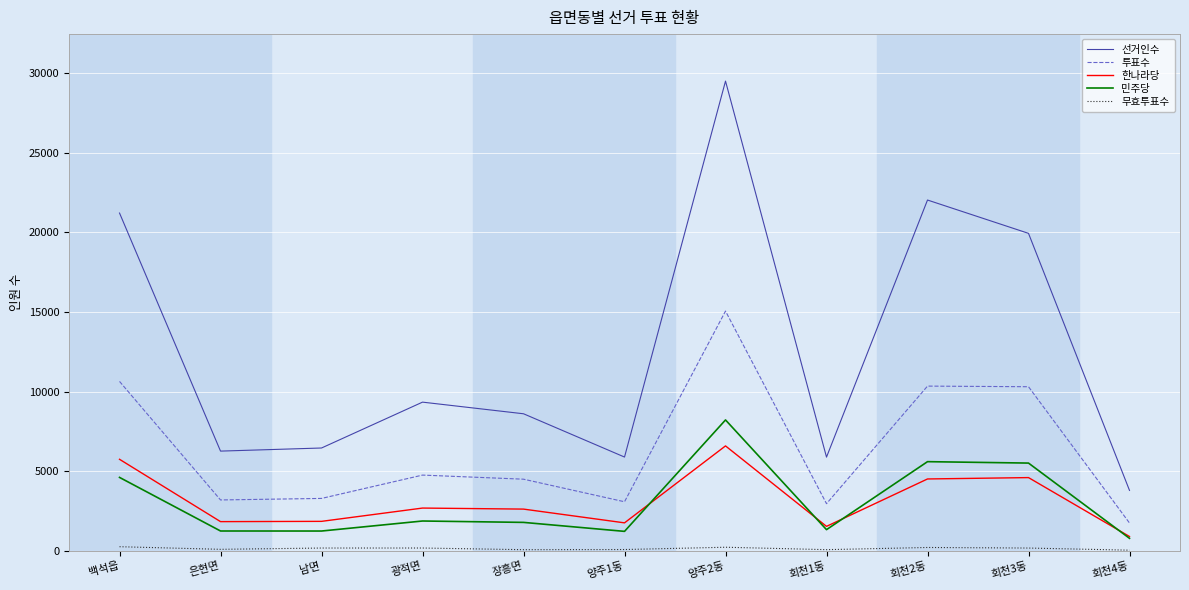

Is this an area chart (filled region under the line)?

No